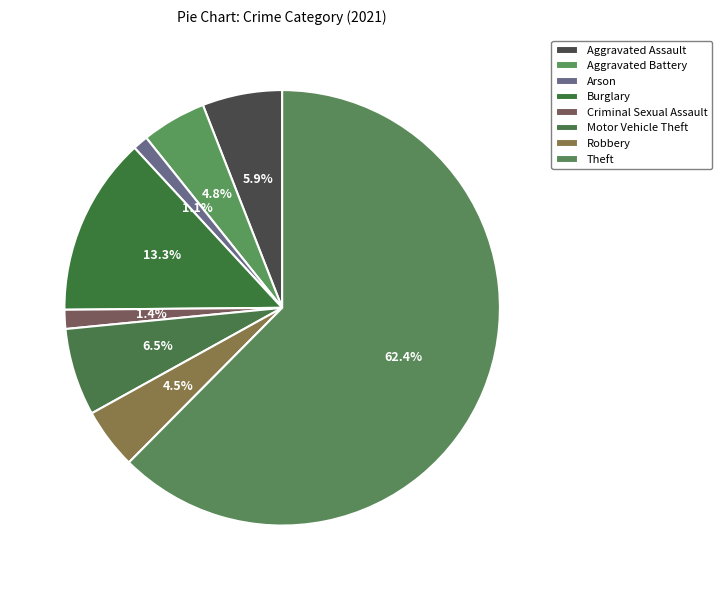

How many slices are in this pie chart?

8